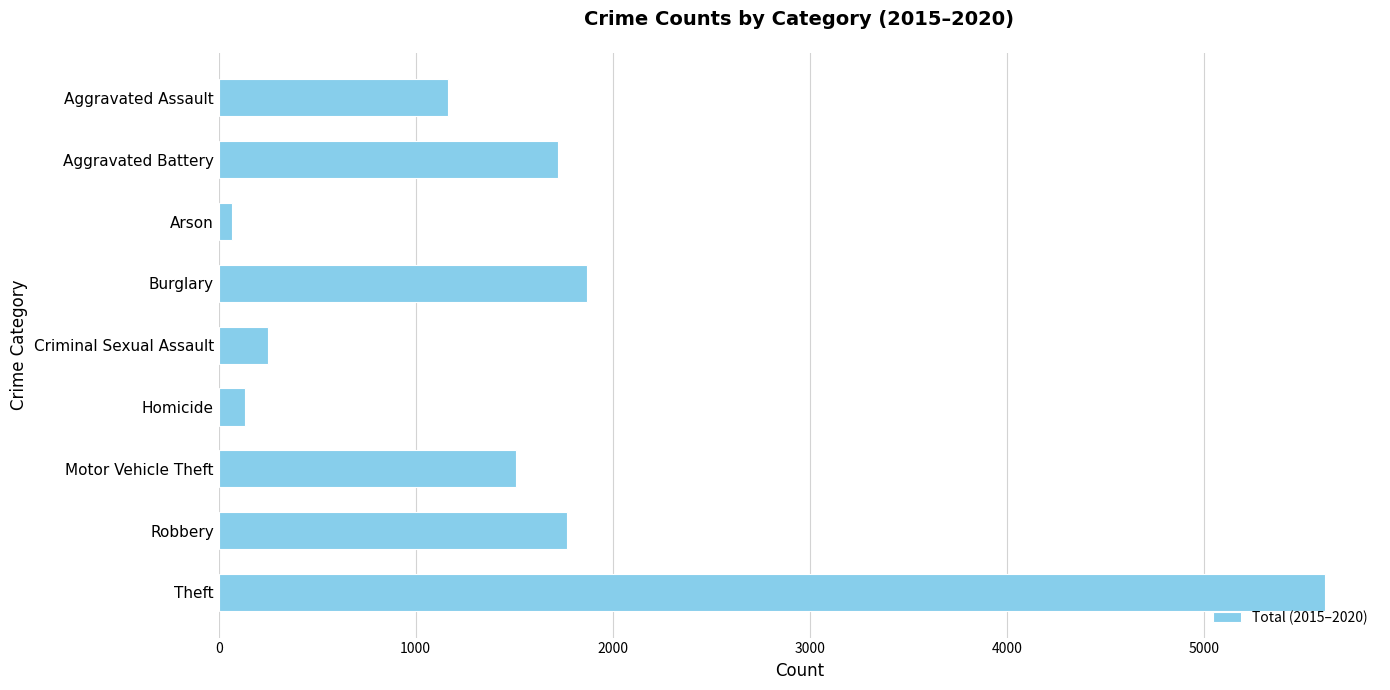

At which label is the value closest to 2841?

Burglary